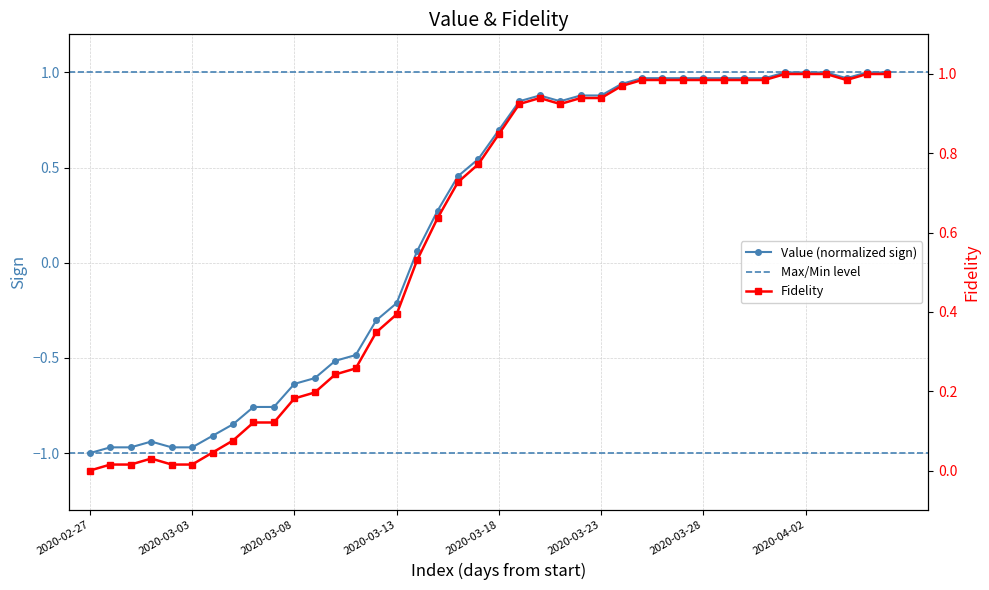

The value at 2020-04-03 is 1.3. True or false?

False